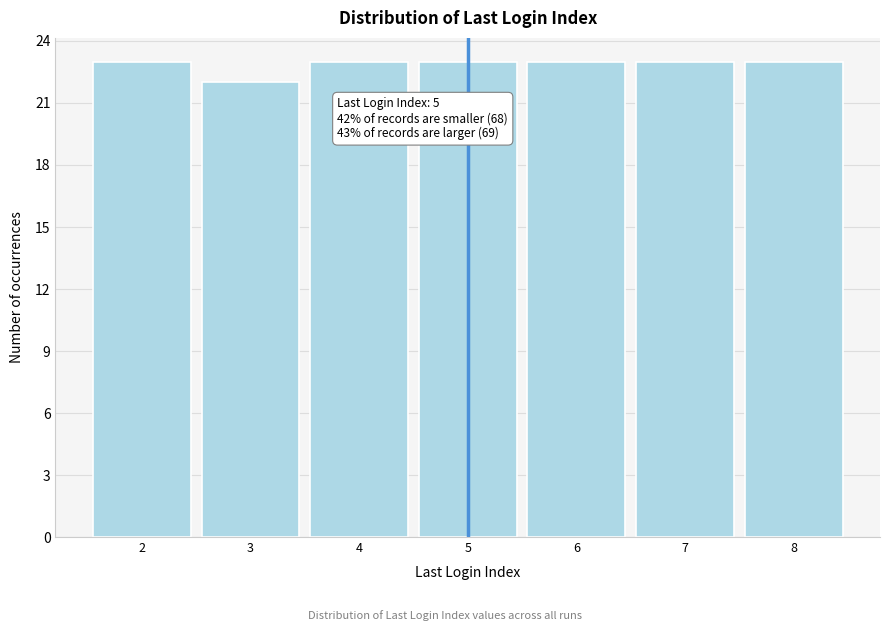

Reading left to right, extract all data points from this chart.

2=23	3=22	4=23	5=23	6=23	7=23	8=23